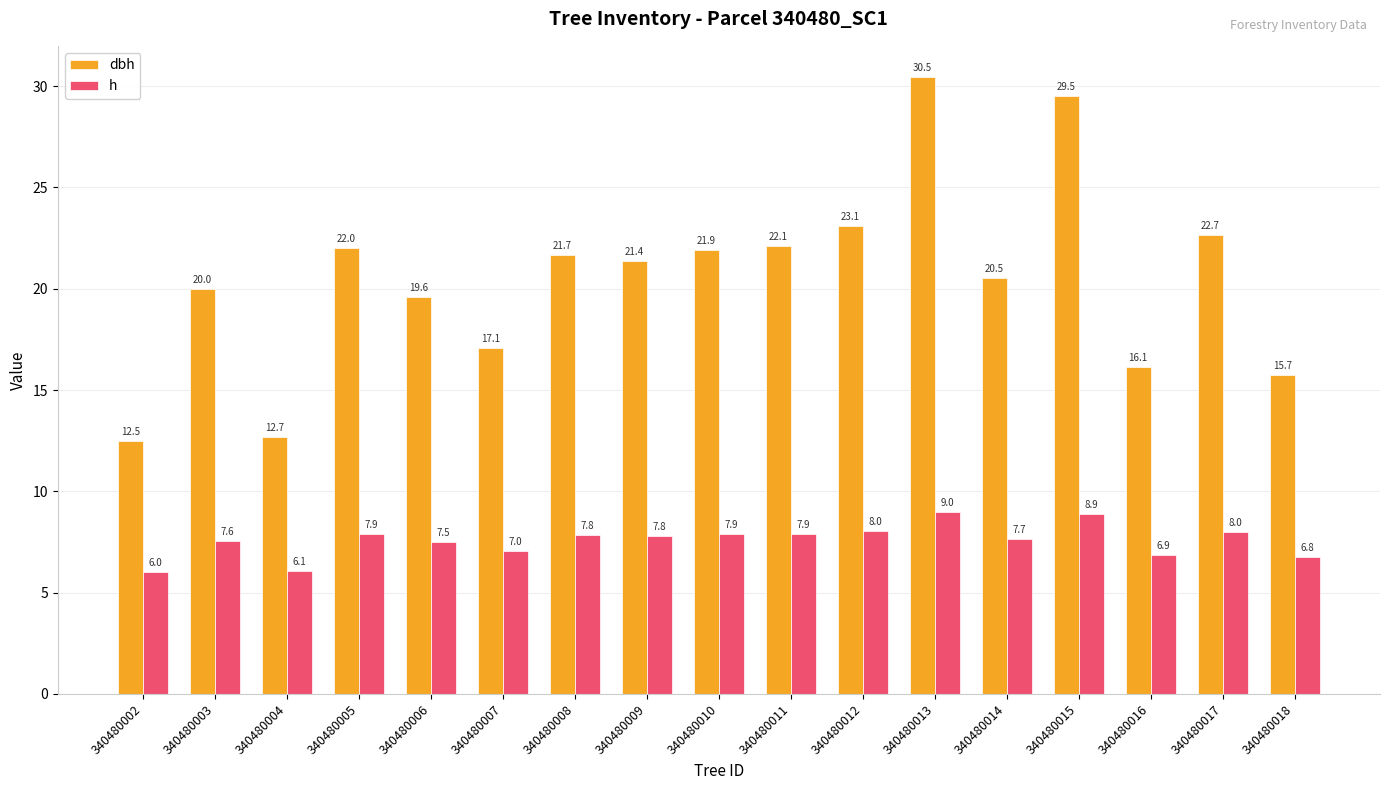

The h series shows 2.5 at 340480007. True or false?

False